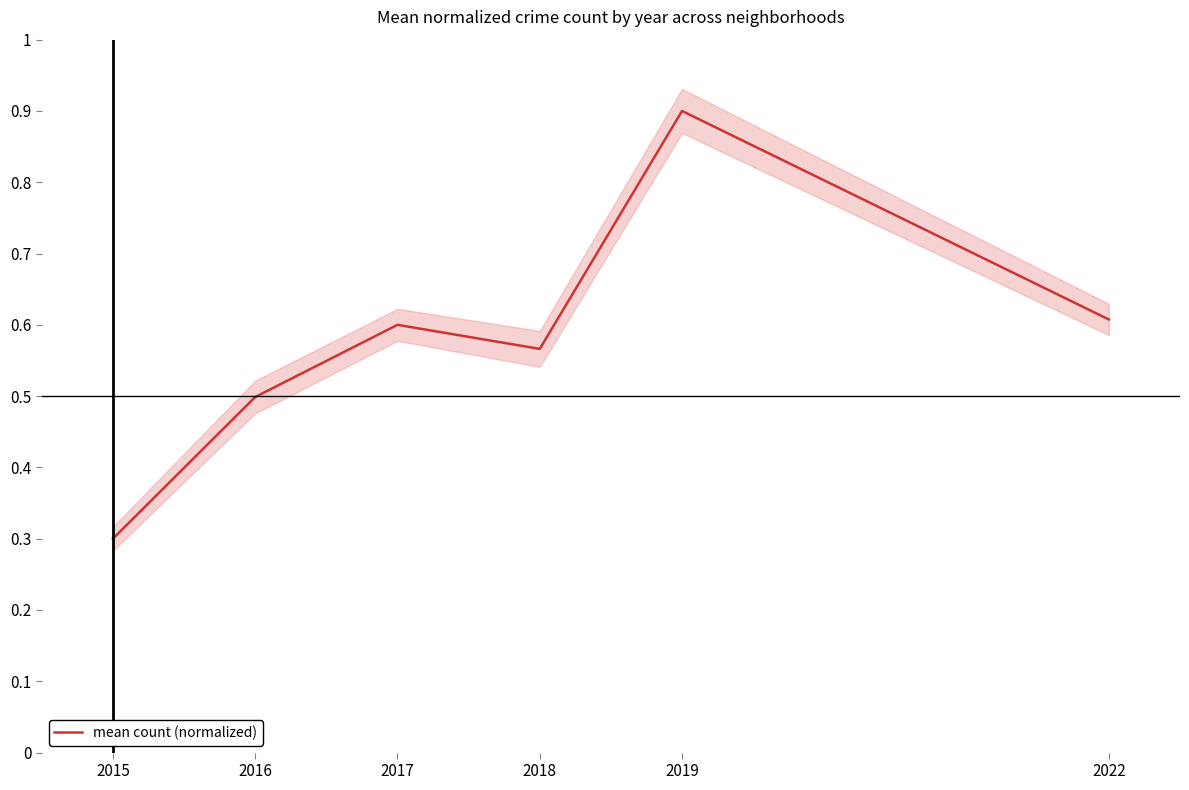

List the labels in order of value, smallest first.

2015, 2016, 2018, 2017, 2022, 2019